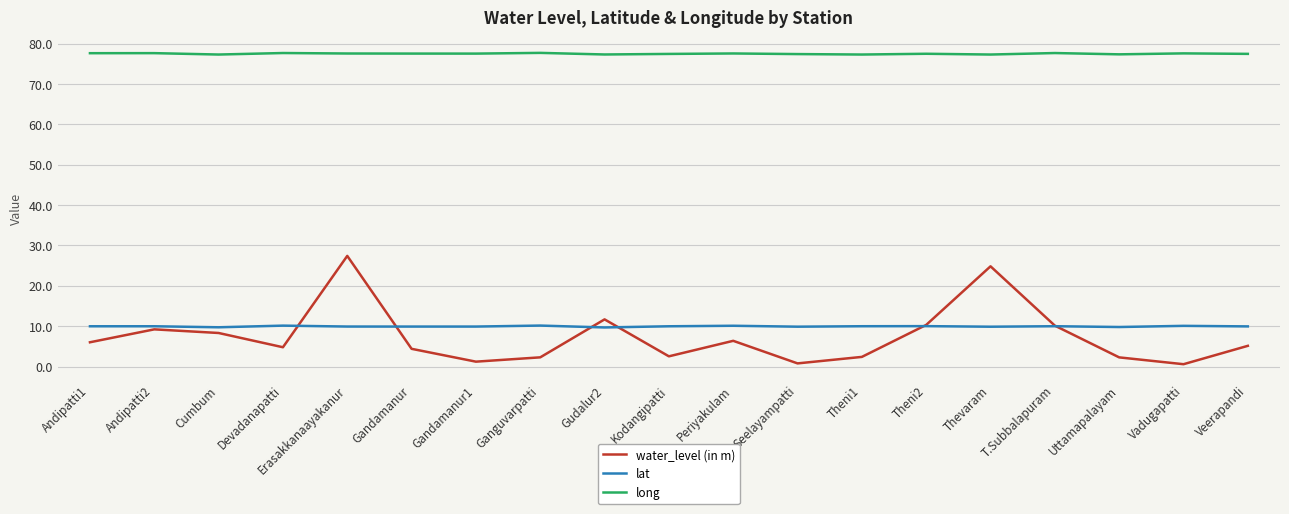

At Andipatti1, list the series in order from largest to smallest.

long, lat, water_level (in m)